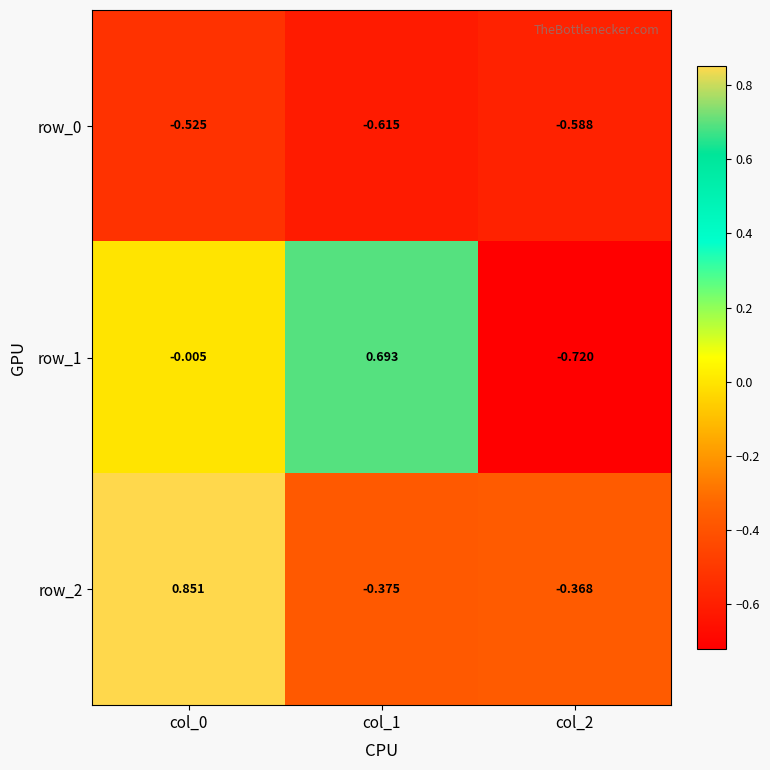

Is the value of row_0 at col_2 greater than the value of row_1 at col_0?

No